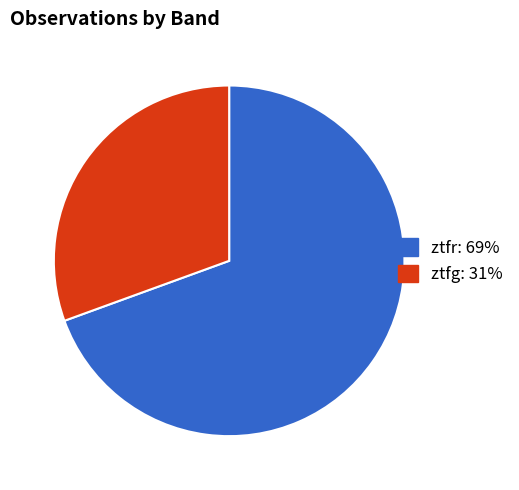

What is the largest slice in the pie chart?

ztfr